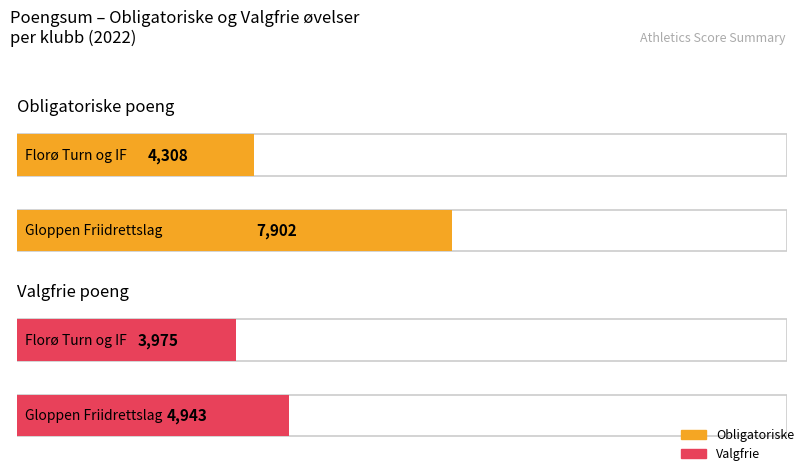

What position from the left is Gloppen Friidrettslag?

1